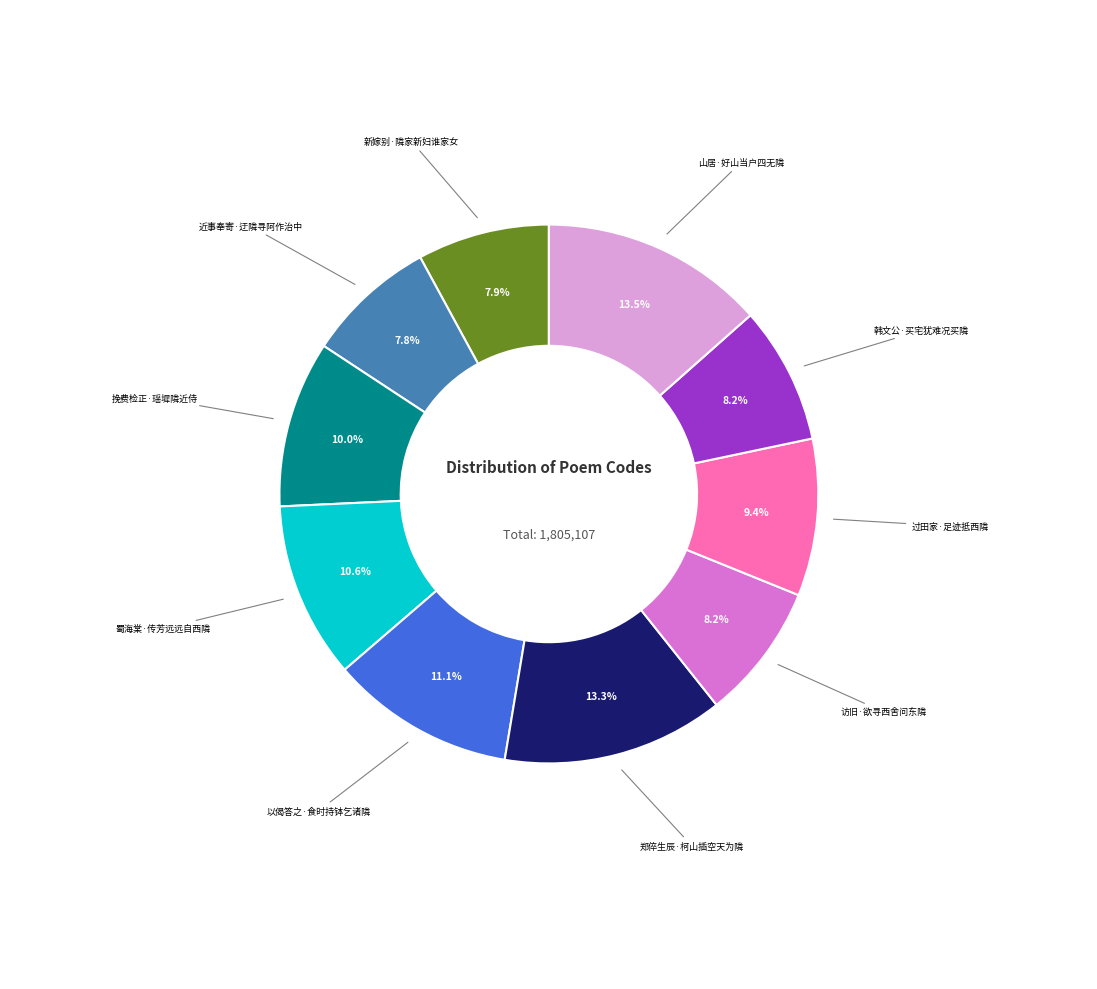

Does any single category account for the majority?

No